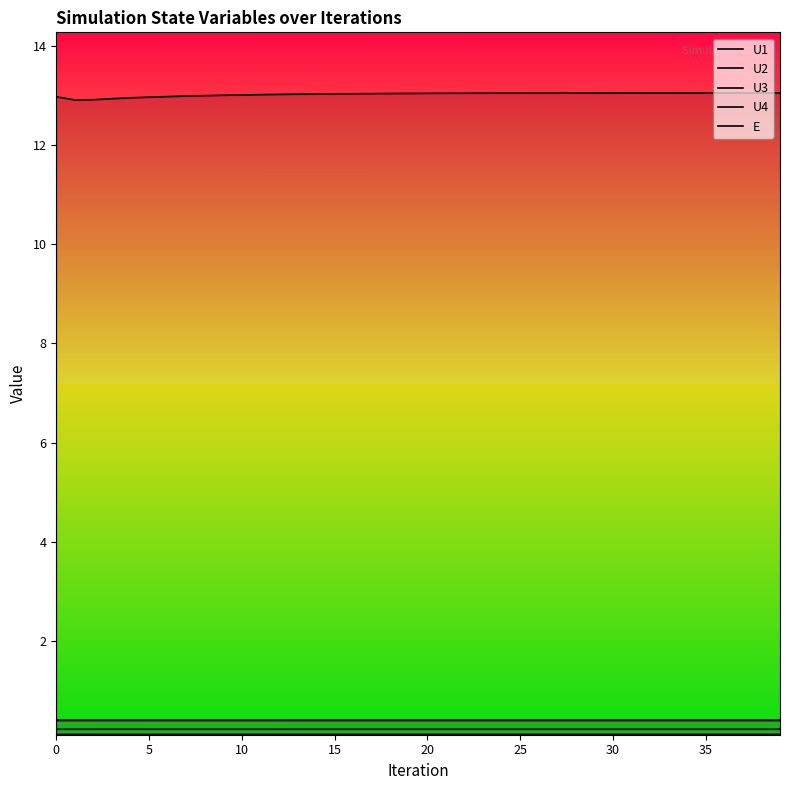

What is the highest value of the U1 series?

0.4